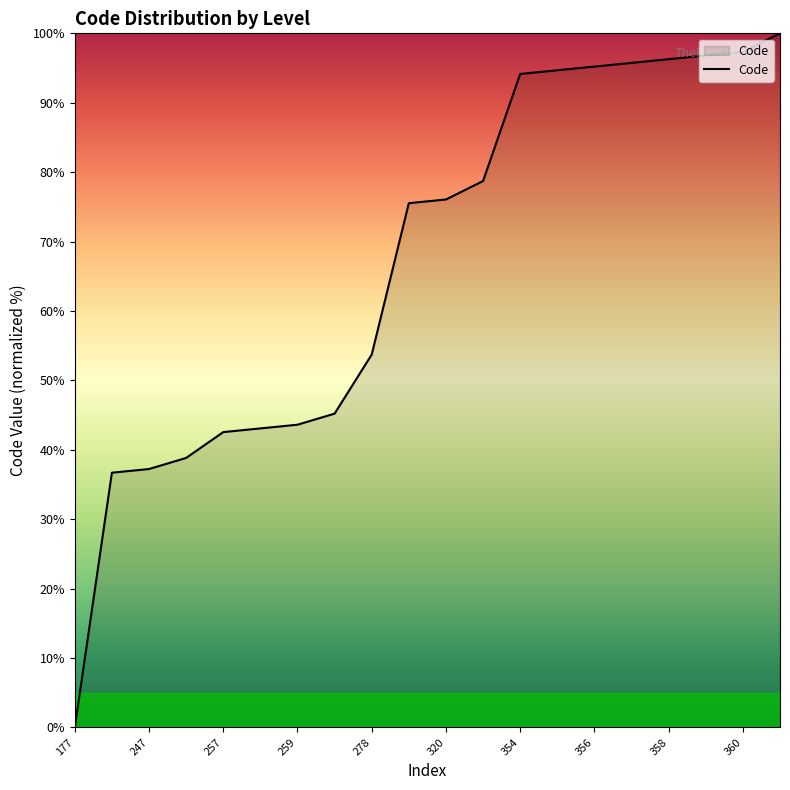

What is the greatest value displayed?

100.0